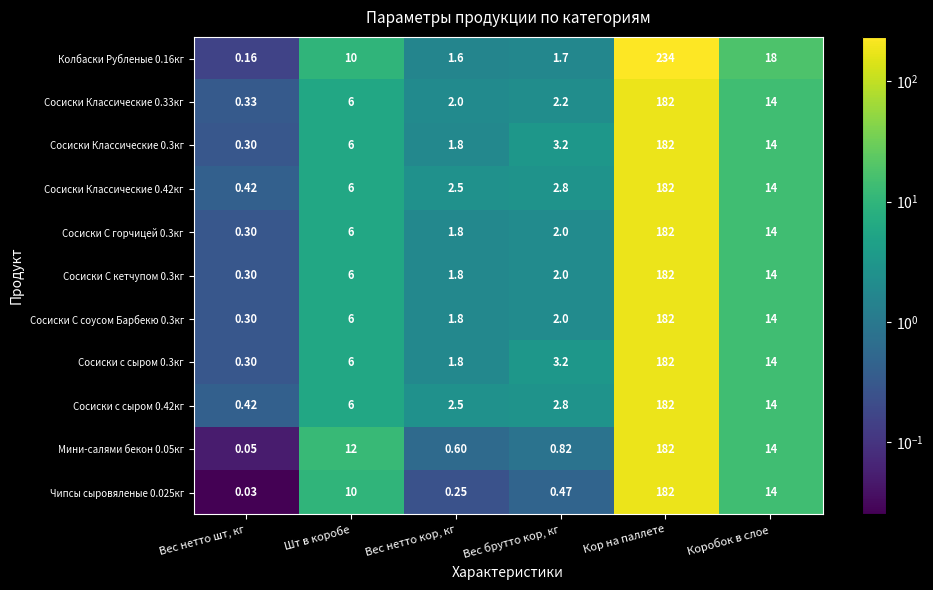

Which label corresponds to the largest value in the chart?

Кор на паллете